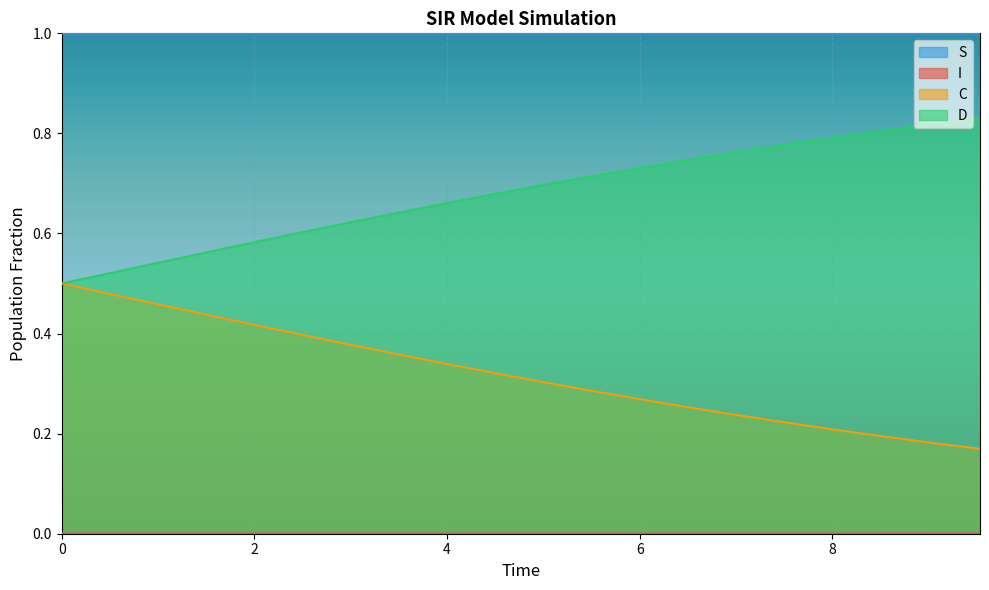

True or false: D has more than 1 interior local peaks.

False